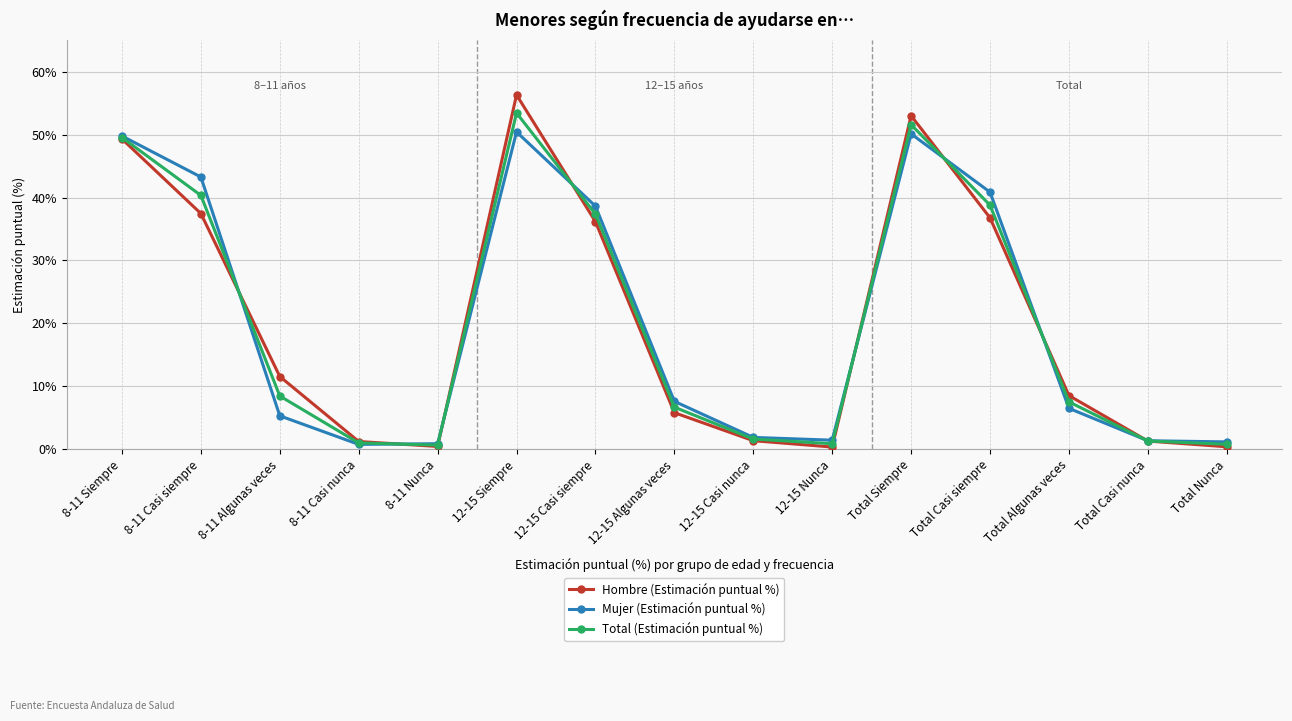

Which category has the highest value in the Total (Estimación puntual %) series?

12-15 Siempre